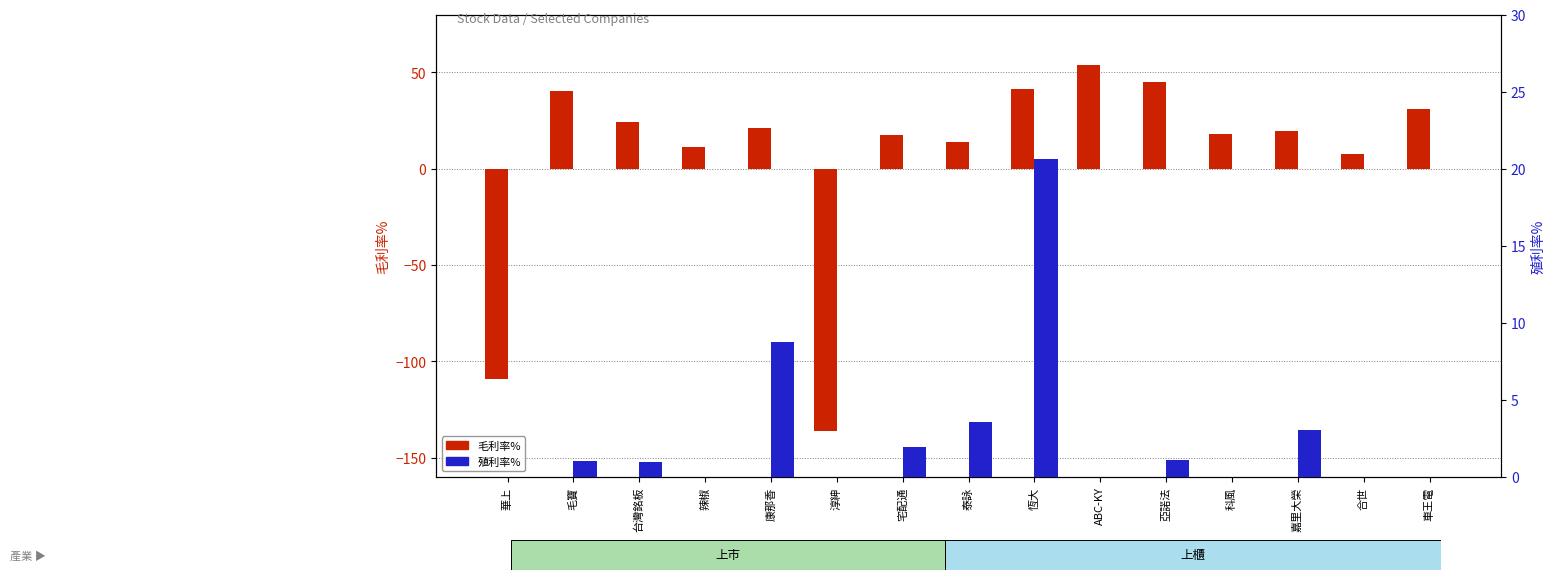

How many bars are there in total?

30